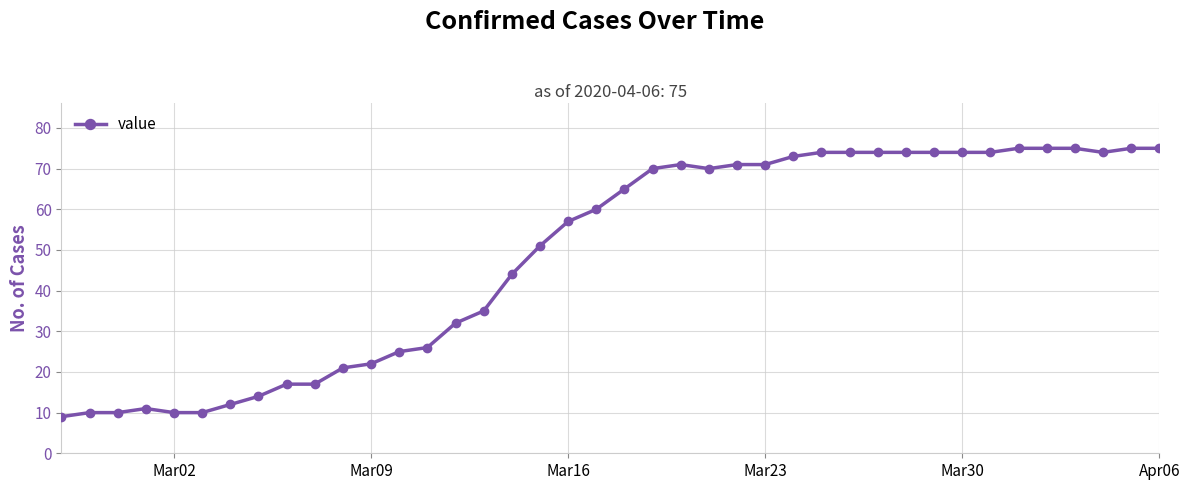

What is the maximum value shown in the chart?

75